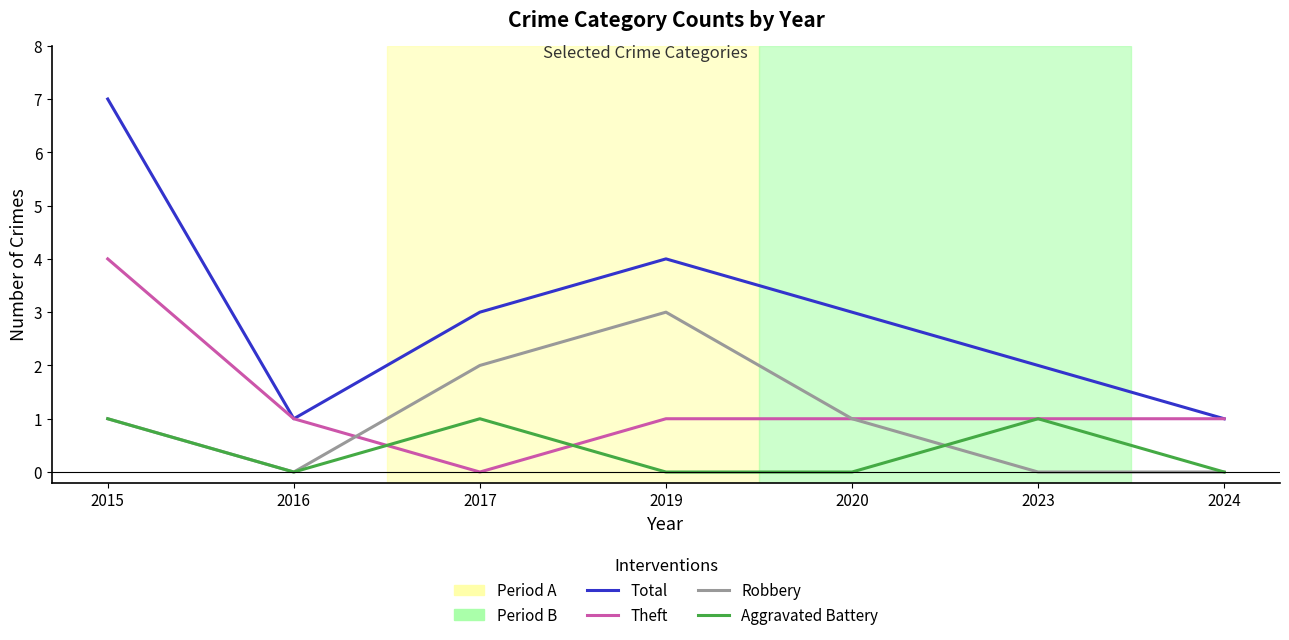

Count the number of categories in the chart.

7